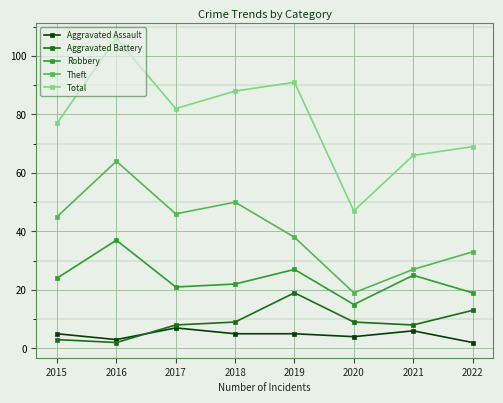

What is the minimum value for Aggravated Assault?

2